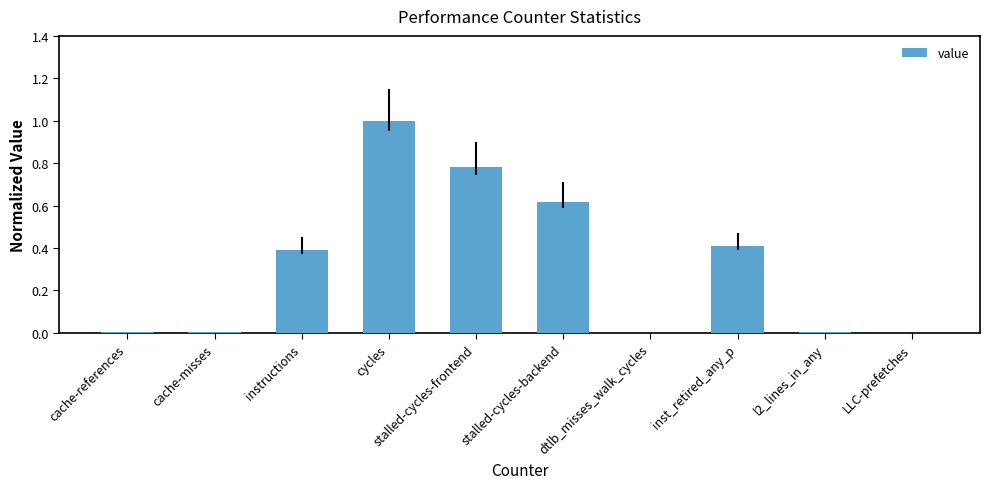

True or false: the data shows 0.4 at instructions.

True